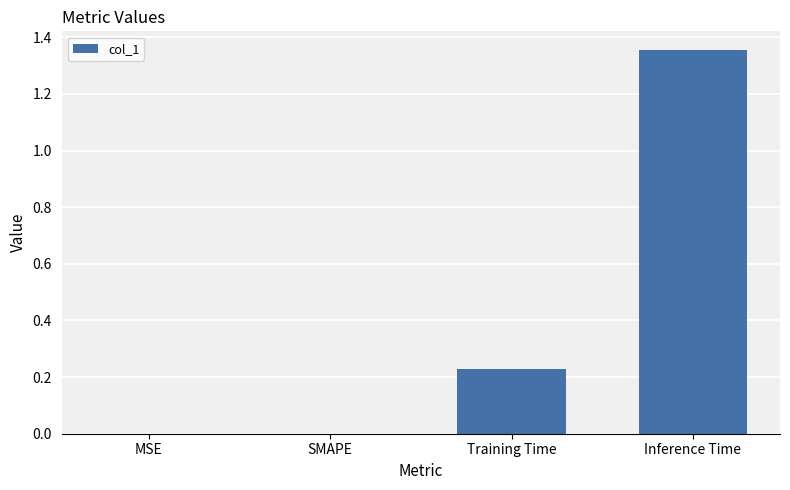

Are the bars horizontal?

No